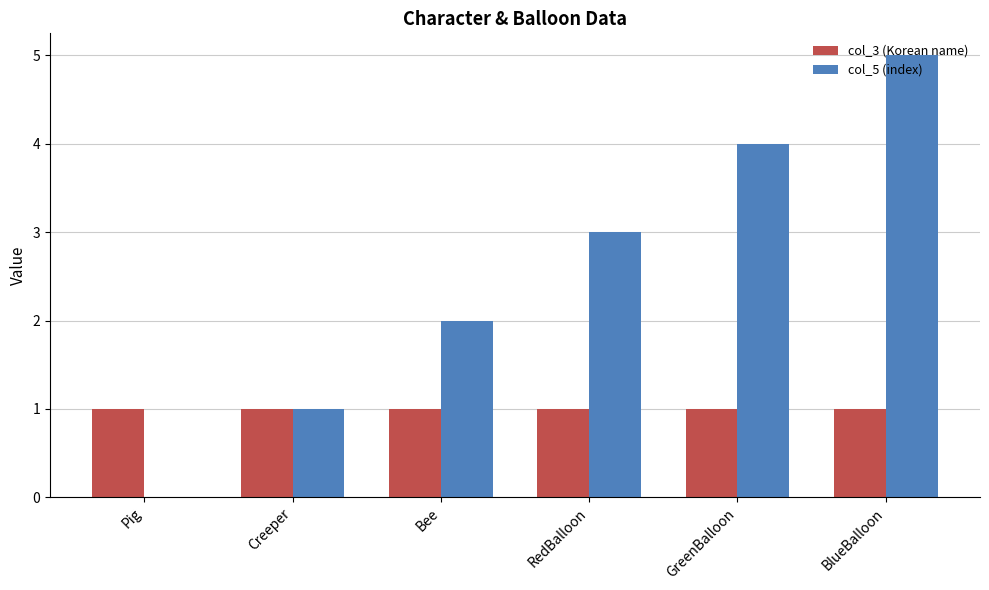

How many groups of bars are there?

6